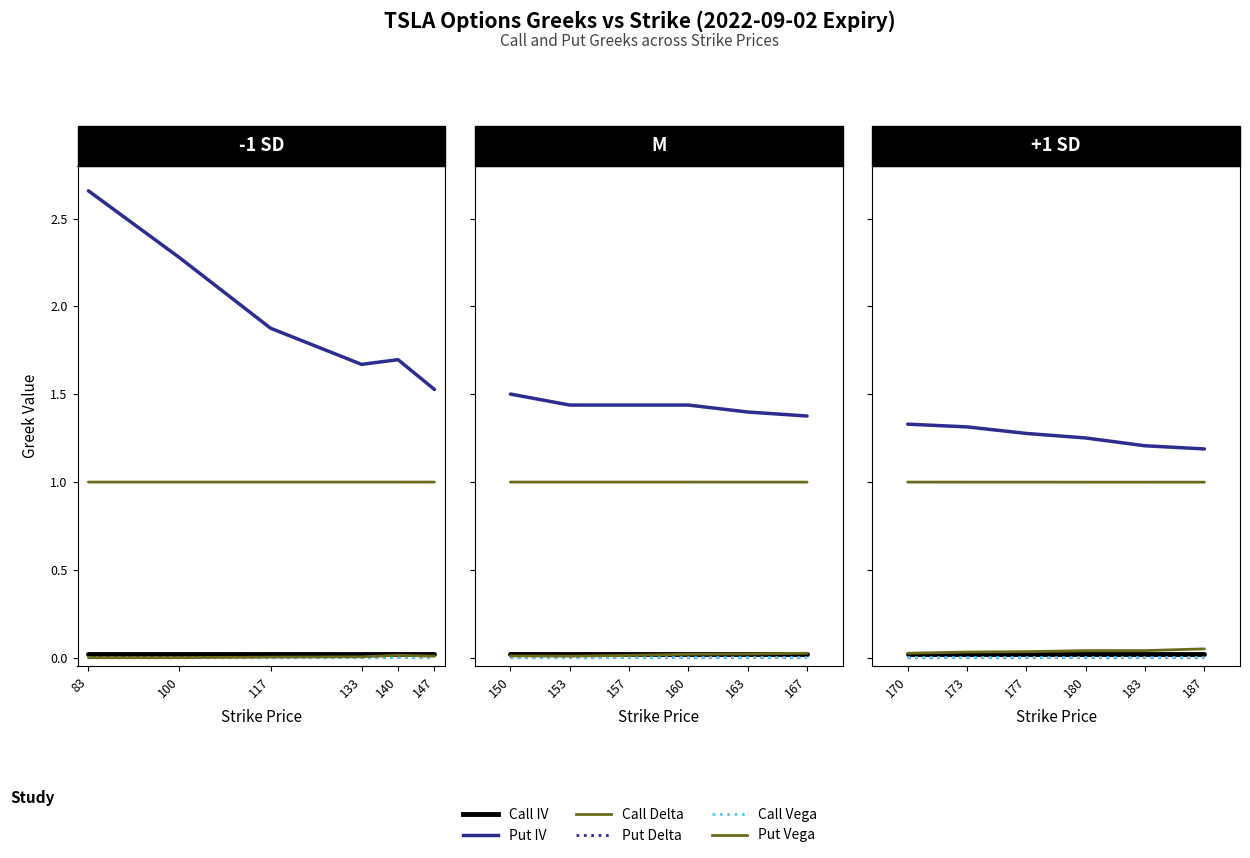

True or false: Put Vega and Call IV cross at least once.

False